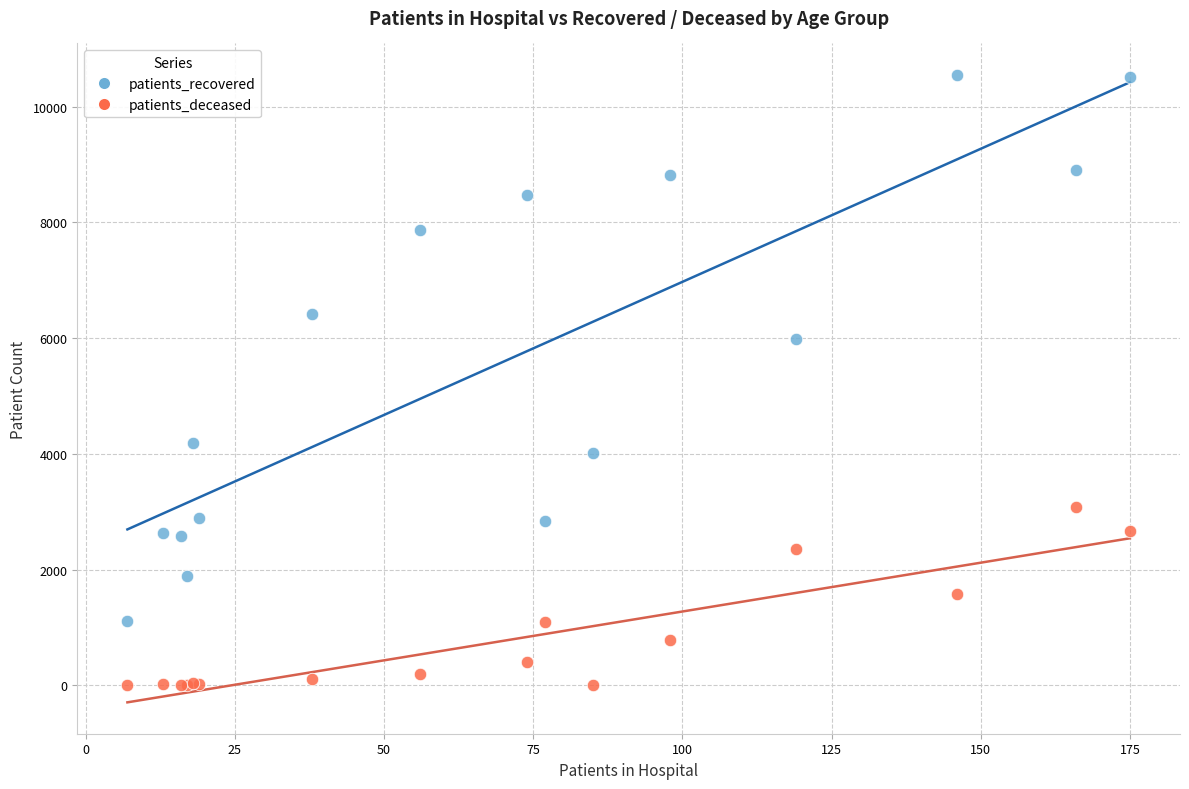

Which series reaches the minimum Y coordinate?

patients_deceased